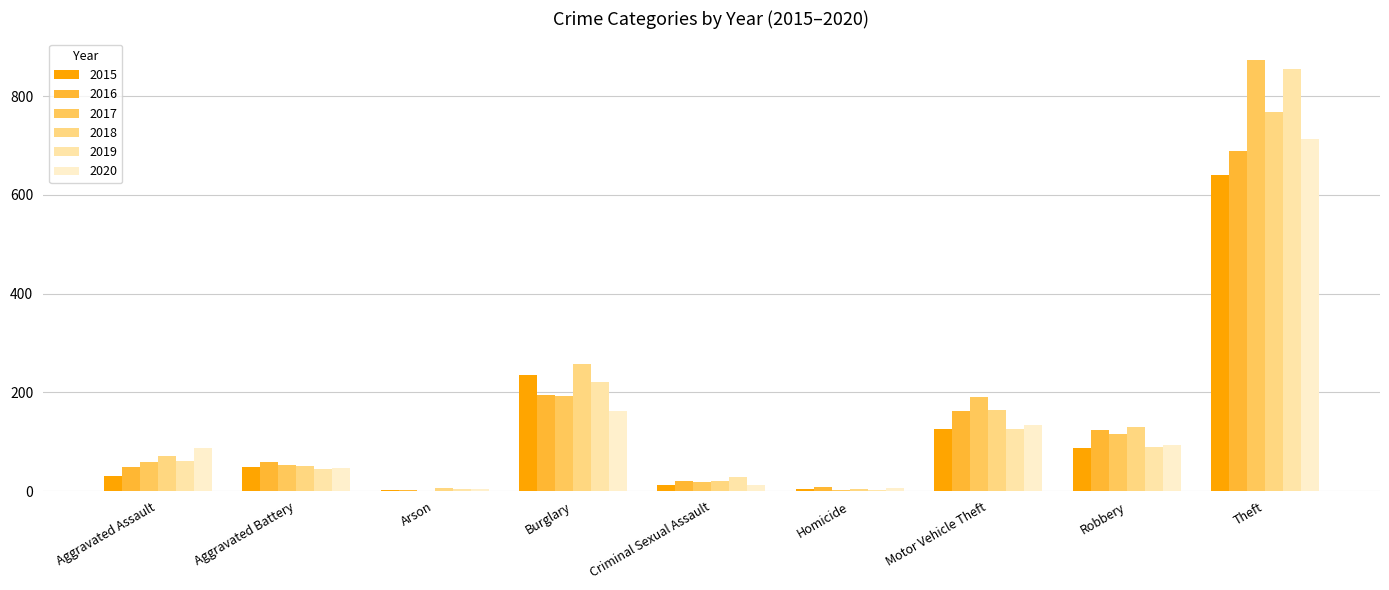

What is the total value across all series at Robbery?

638